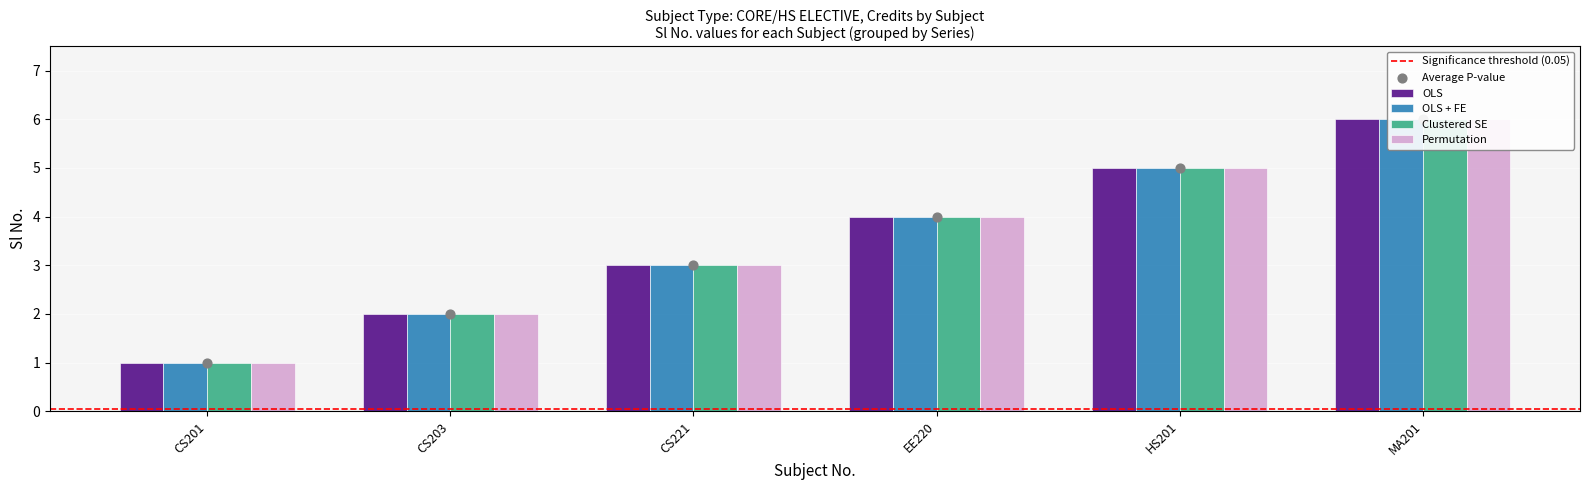

At which category is the sum across all series the highest?

MA201